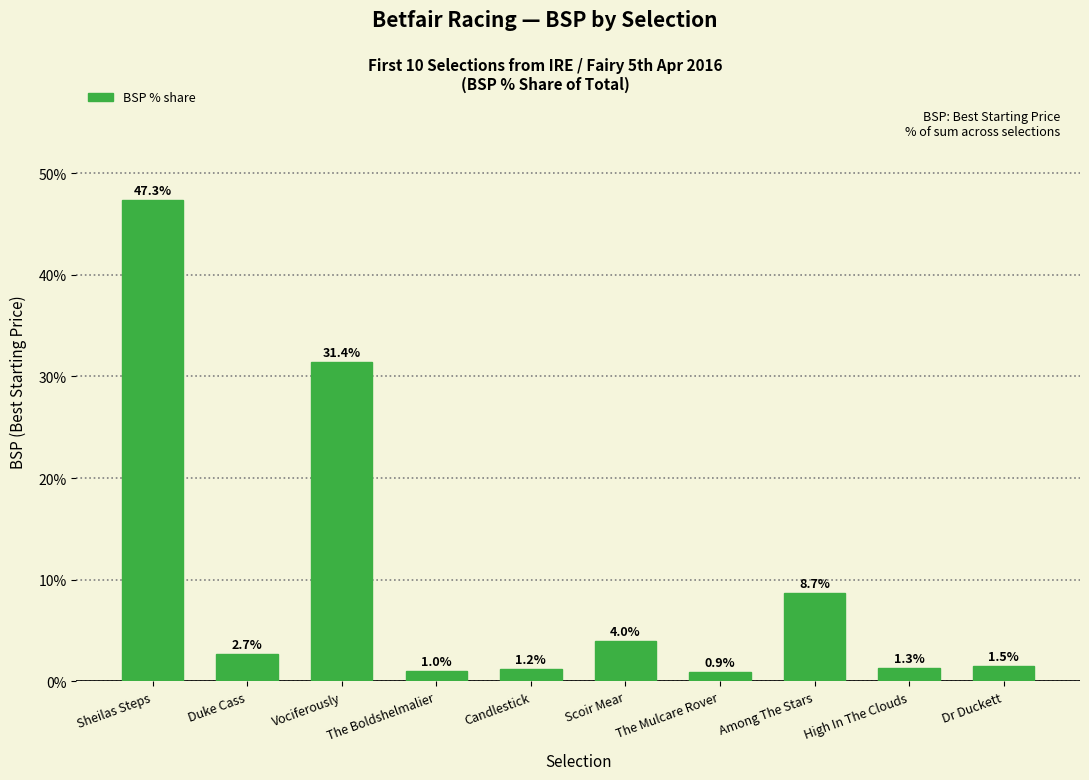

What is the approximate value at Candlestick?

1.2